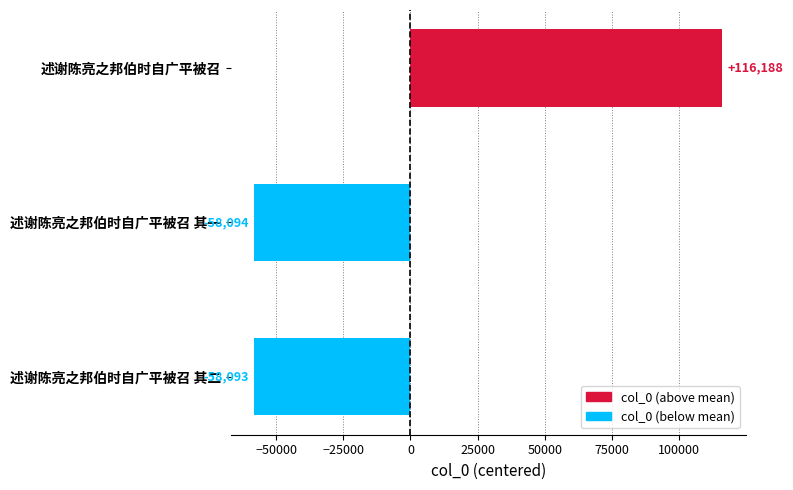

Between 述谢陈亮之邦伯时自广平被召 其二 and 述谢陈亮之邦伯时自广平被召, which is larger?

述谢陈亮之邦伯时自广平被召